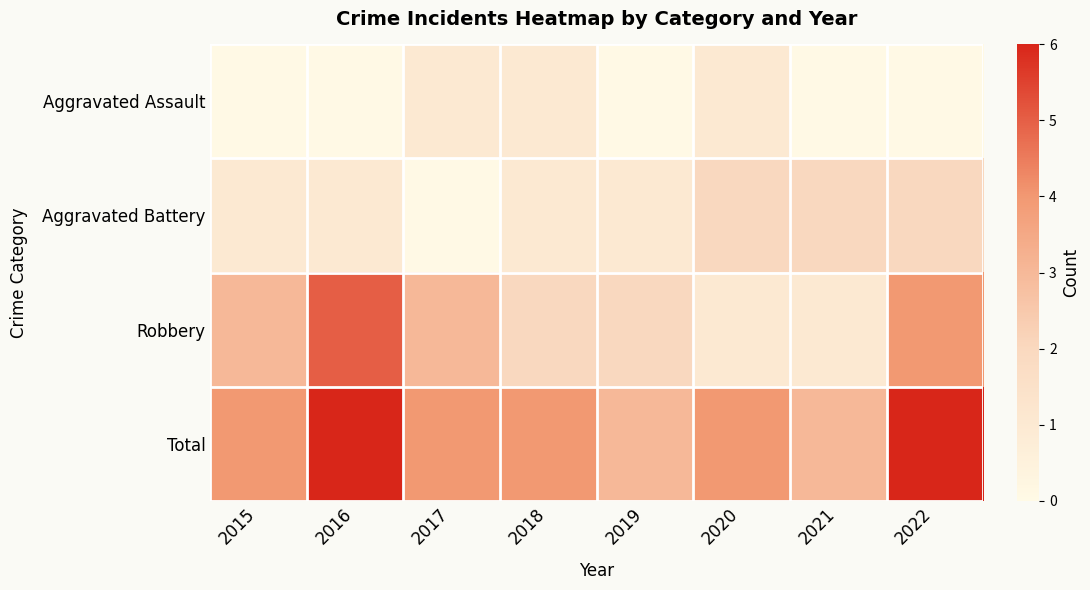

At how many categories does at least one series exceed 4?

2